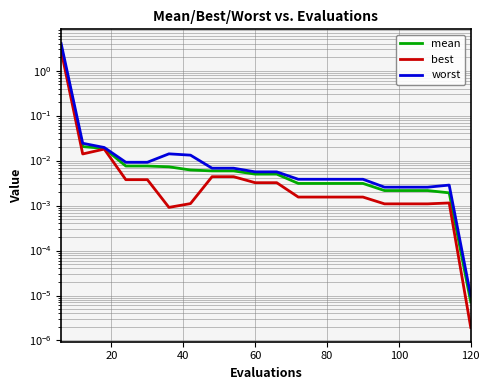

Is the value of worst at 20 greater than the value of best at 100?

Yes